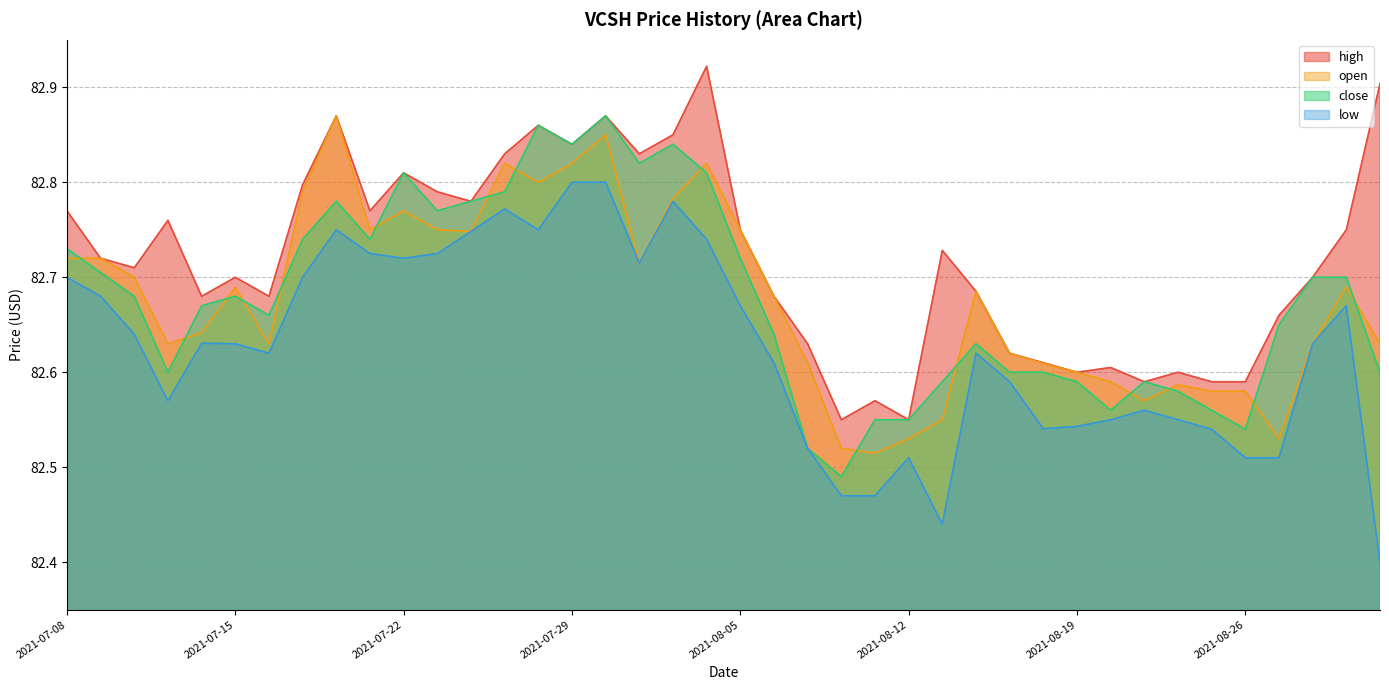

In close, how many points are higher than both neighbors (excluding endpoints)?

8